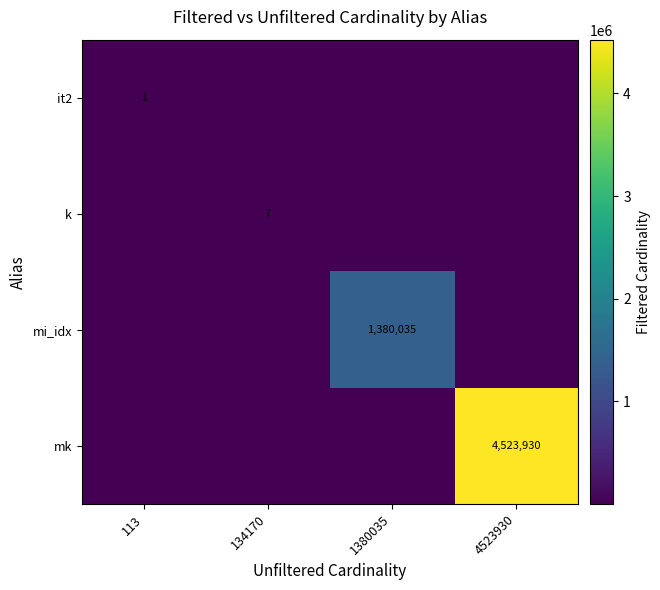

The mk series shows 4523930 at 4523930. True or false?

True